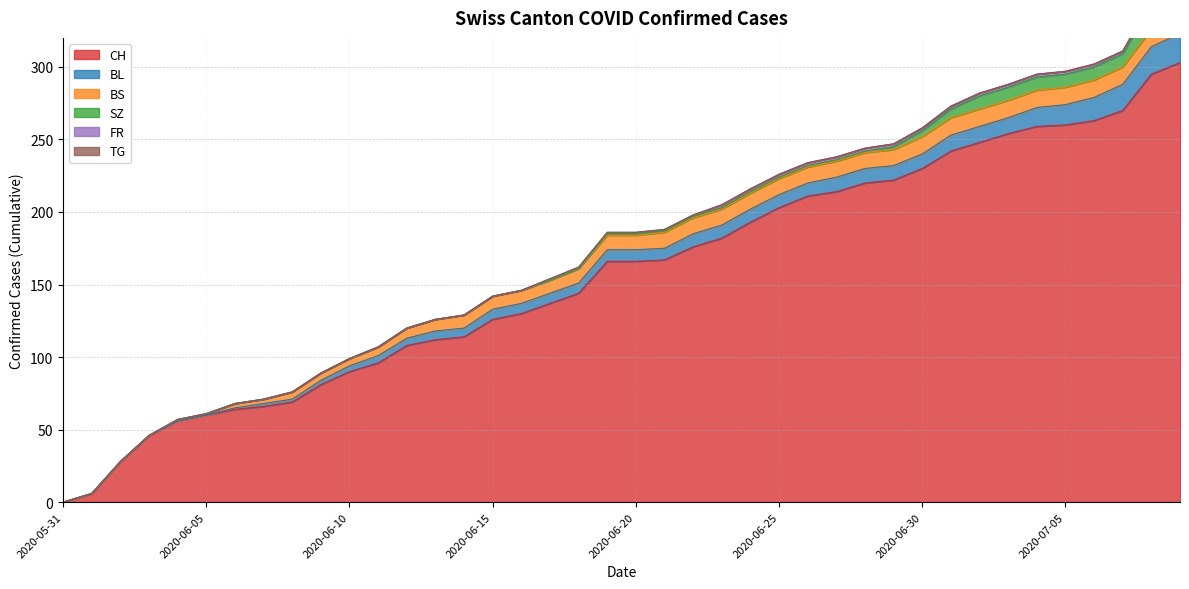

How many lines are shown in the chart?

6